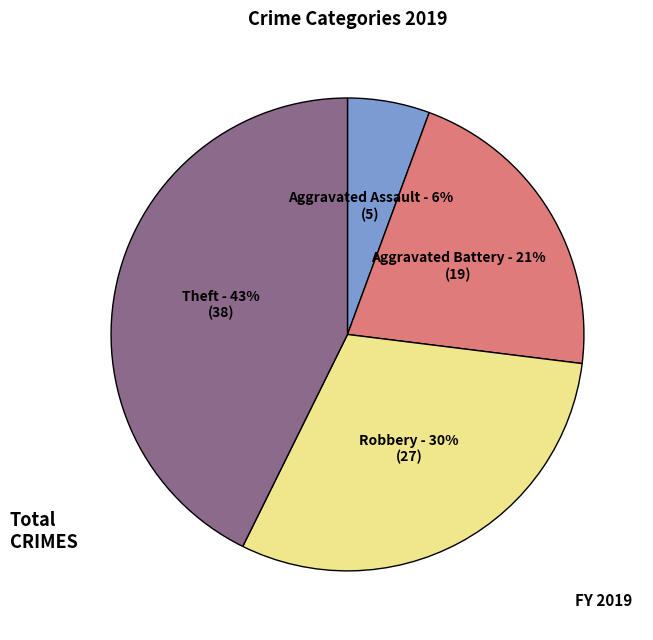

To the nearest percent, what is the difference between the largest and smallest slice percentages?

37%